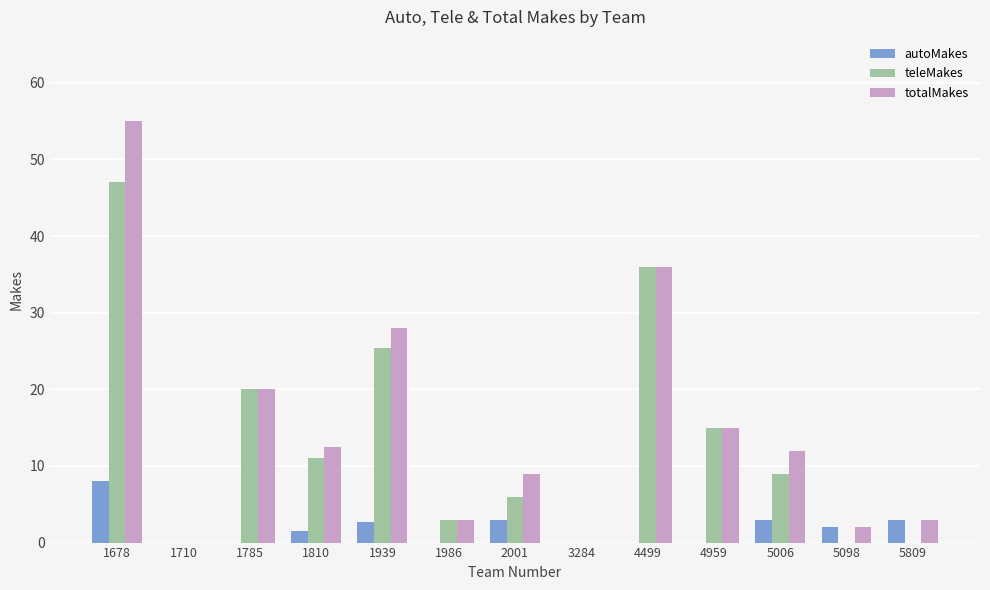

How many data points does each series have?

13